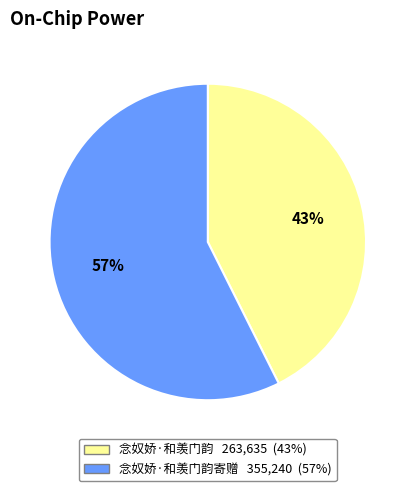

To the nearest percent, what is the average slice percentage?

50%